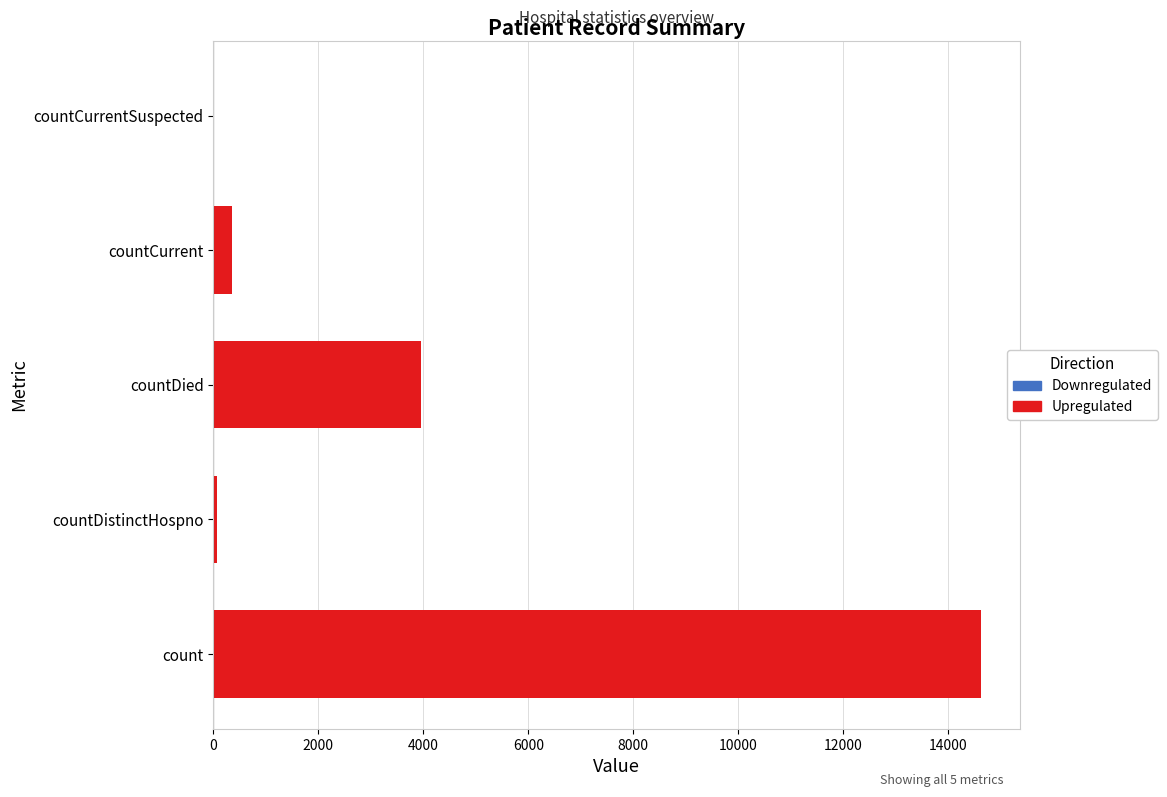

Is it true that the value at countDistinctHospno is 76?

True